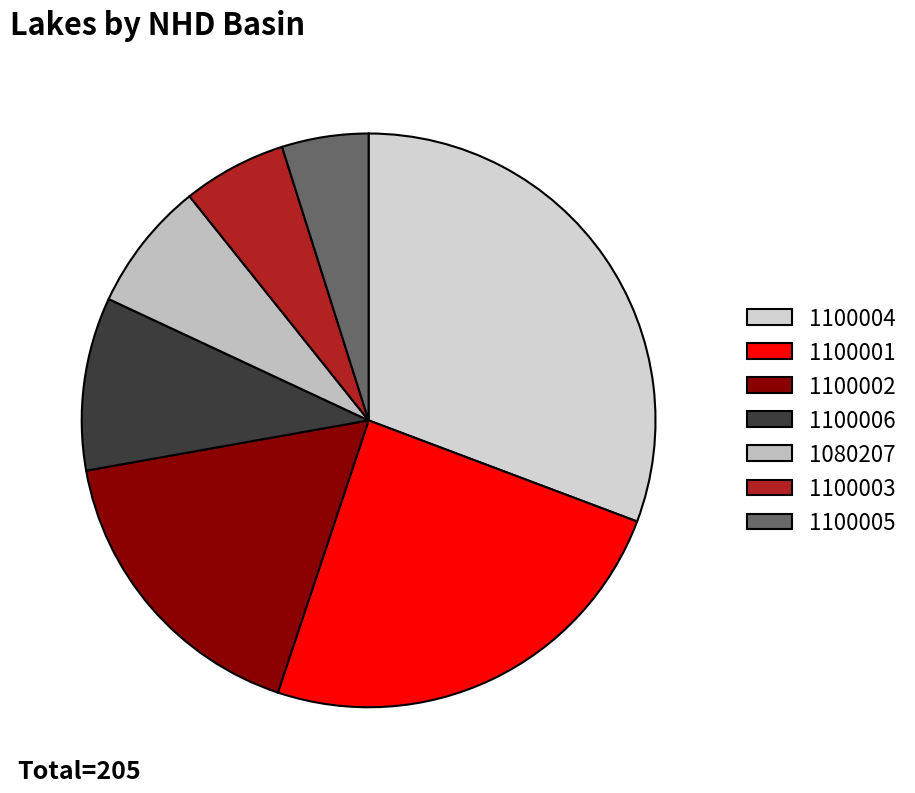

Rank the categories by value from lowest to highest.

1100005, 1100003, 1080207, 1100006, 1100002, 1100001, 1100004